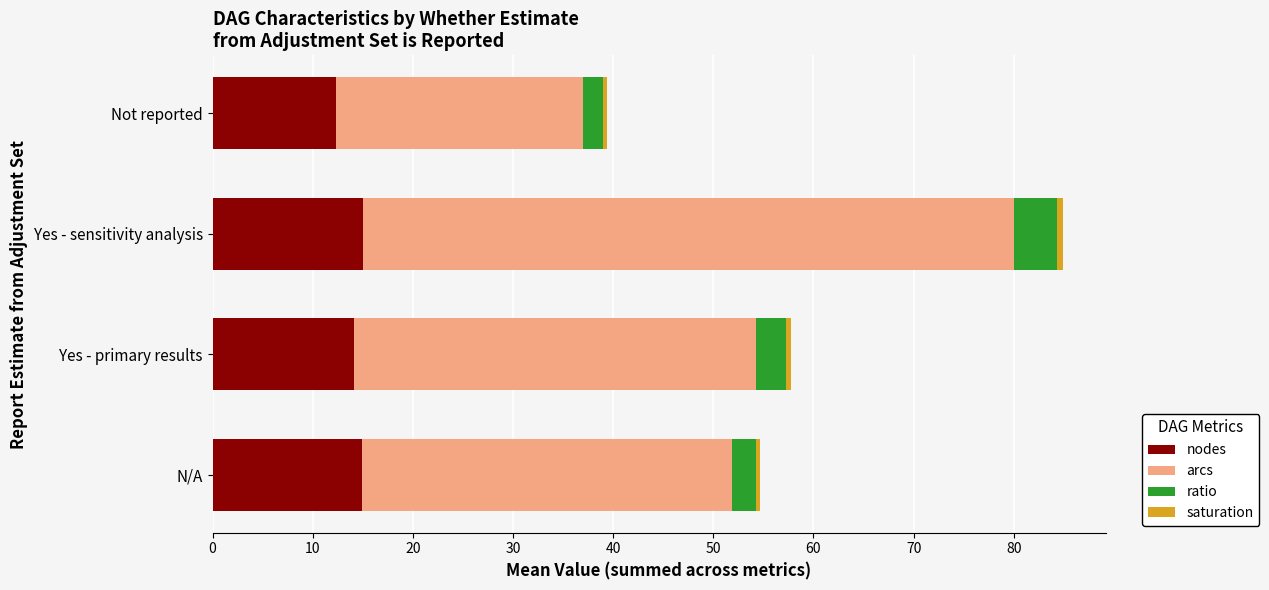

What is the difference between the maximum and minimum values in the nodes series?

2.7